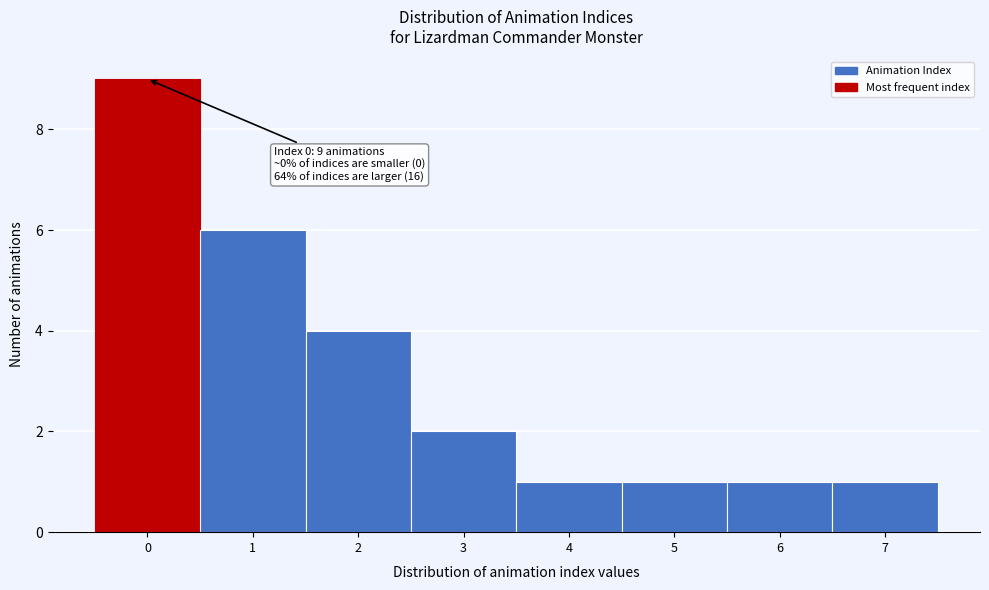

Over which range of the x-axis is the bar tallest?

-0.5 to 0.5